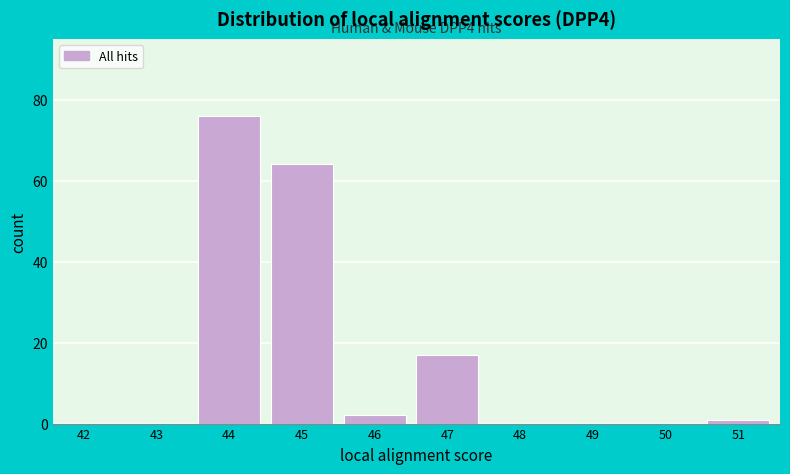

Reading left to right, transcribe all the data shown in this chart.

42=0	43=0	44=76	45=64	46=2	47=17	48=0	49=0	50=0	51=1